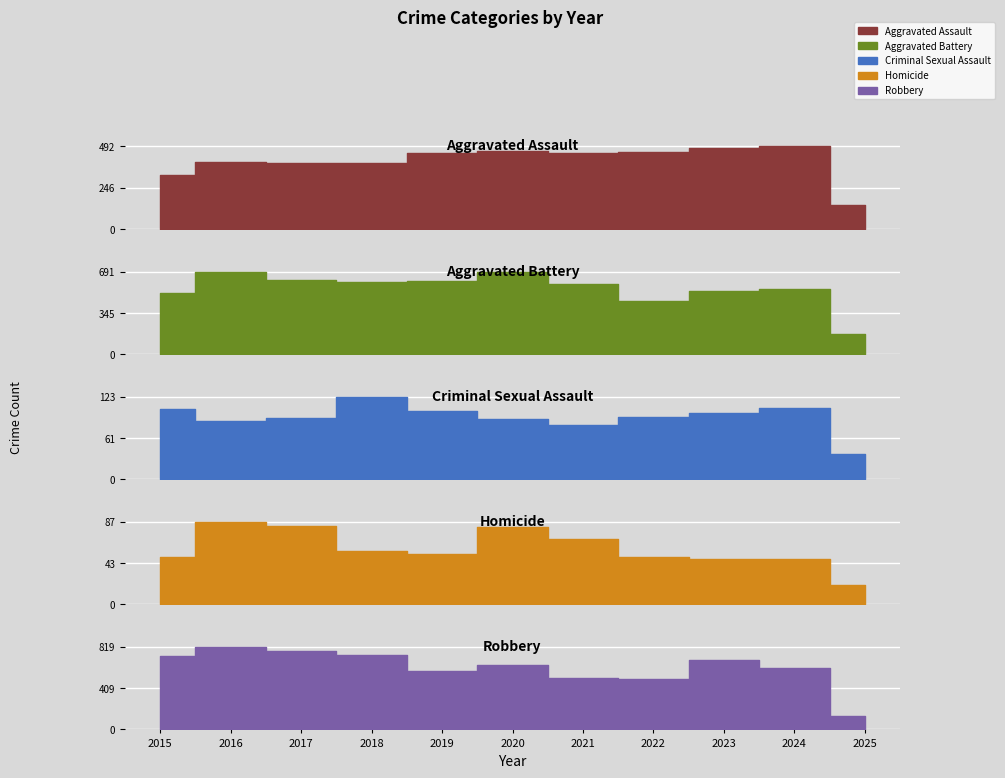

How many lines are shown in the chart?

5